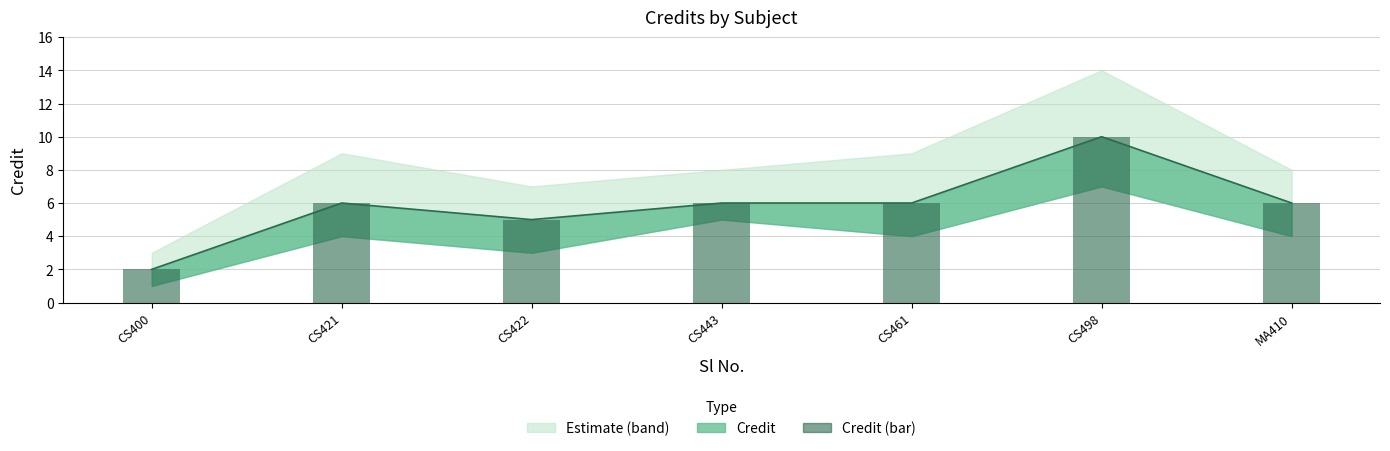

List the labels in order of value, smallest first.

CS400, CS422, CS421, CS443, CS461, MA410, CS498